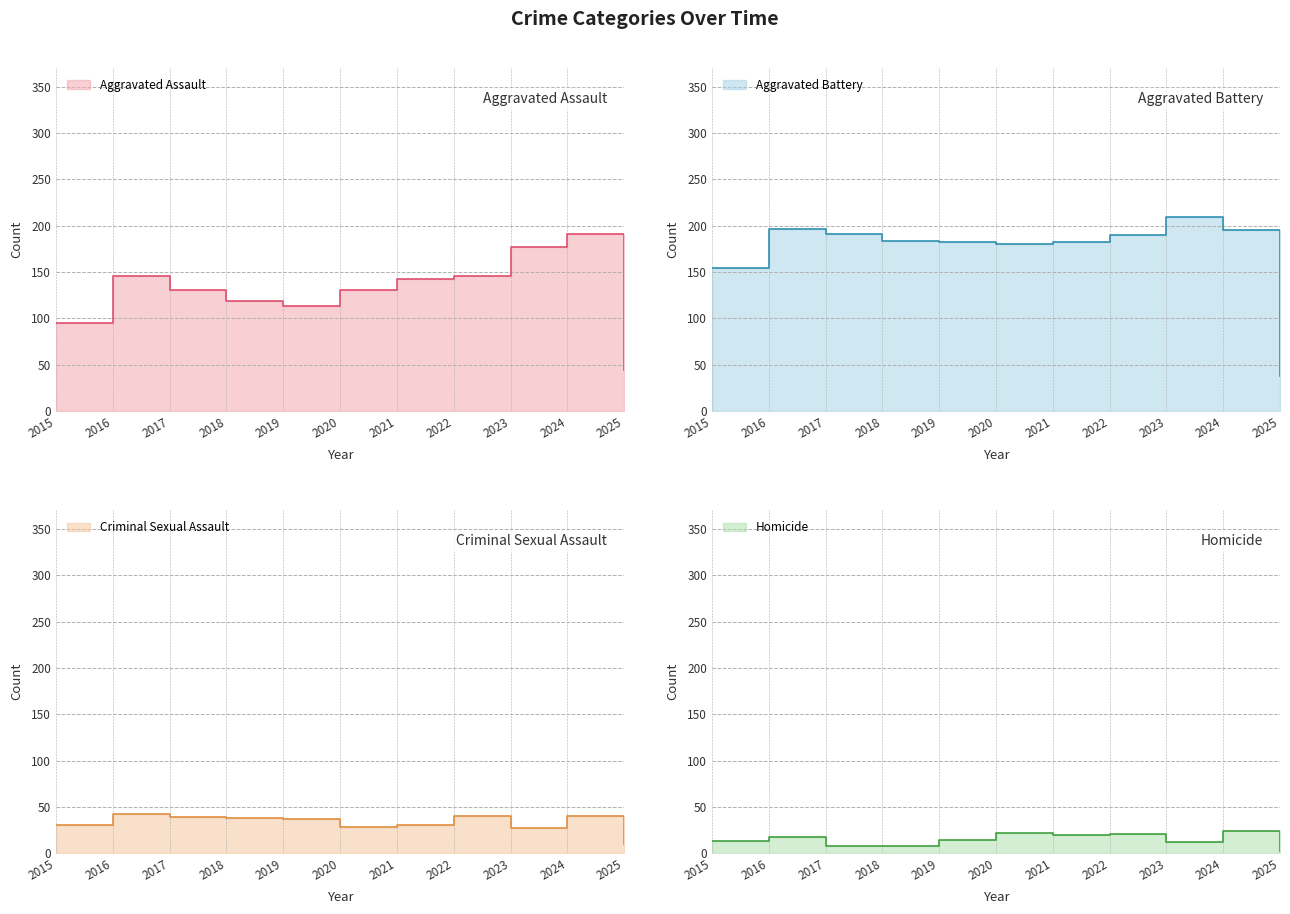

How many interior local peaks does the Criminal Sexual Assault series have?

3